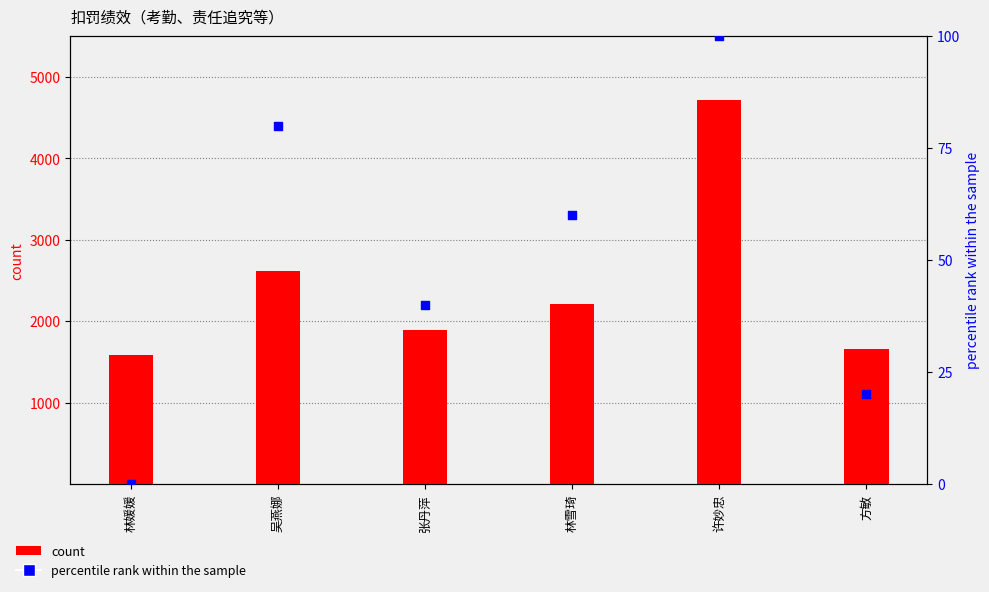

Which series has the largest Y range (max minus min)?

count